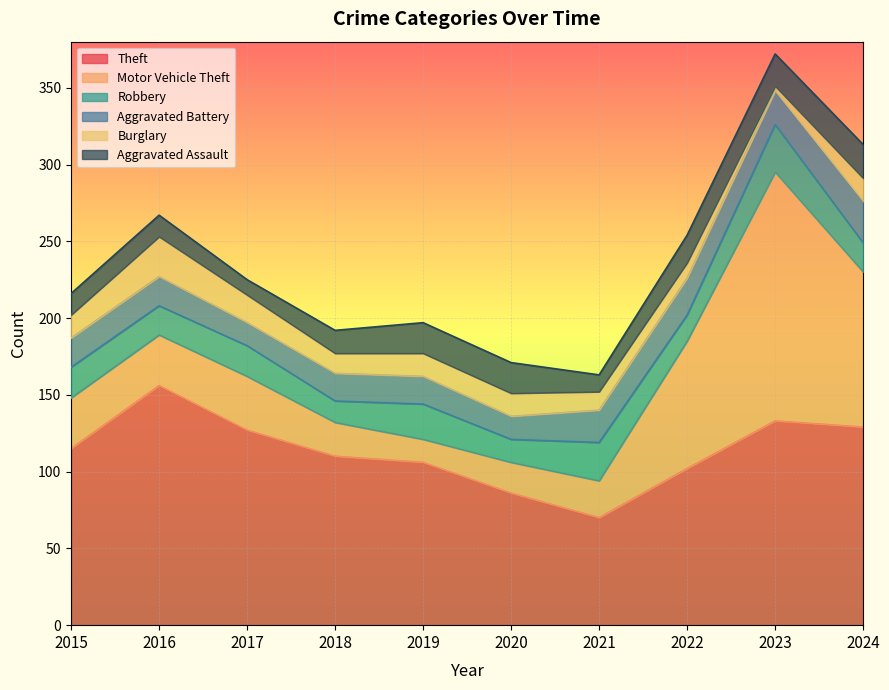

What is the minimum value shown in the chart?

3